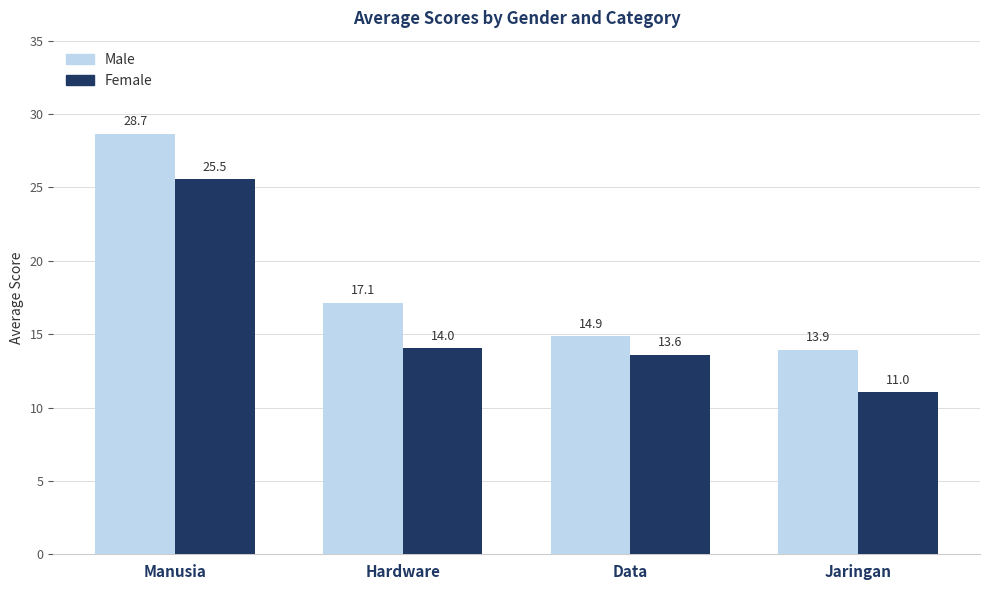

Is it true that Male equals 13.9 at Jaringan?

True